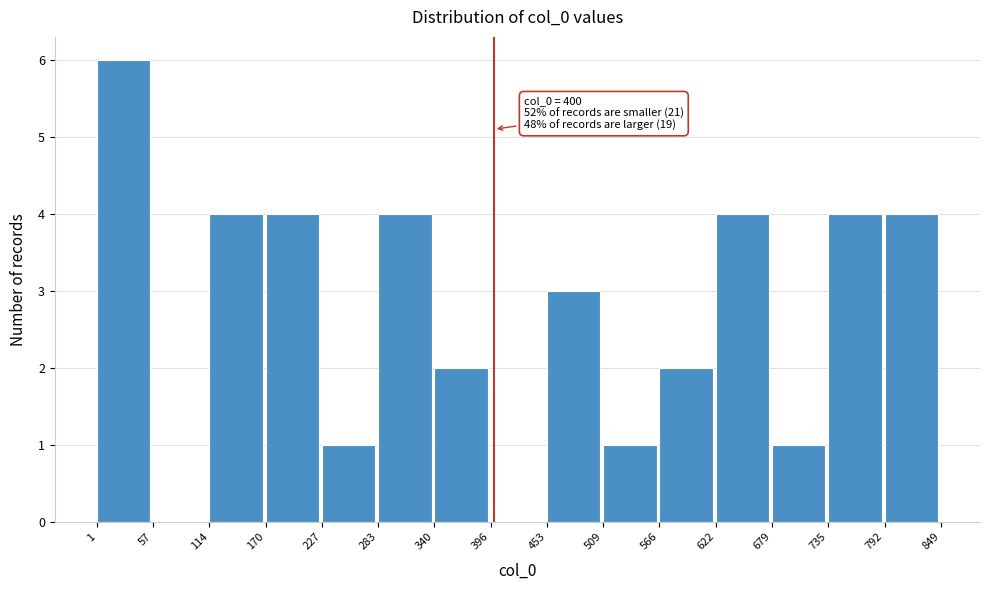

Over which range of the x-axis is the bar tallest?

1 to 57